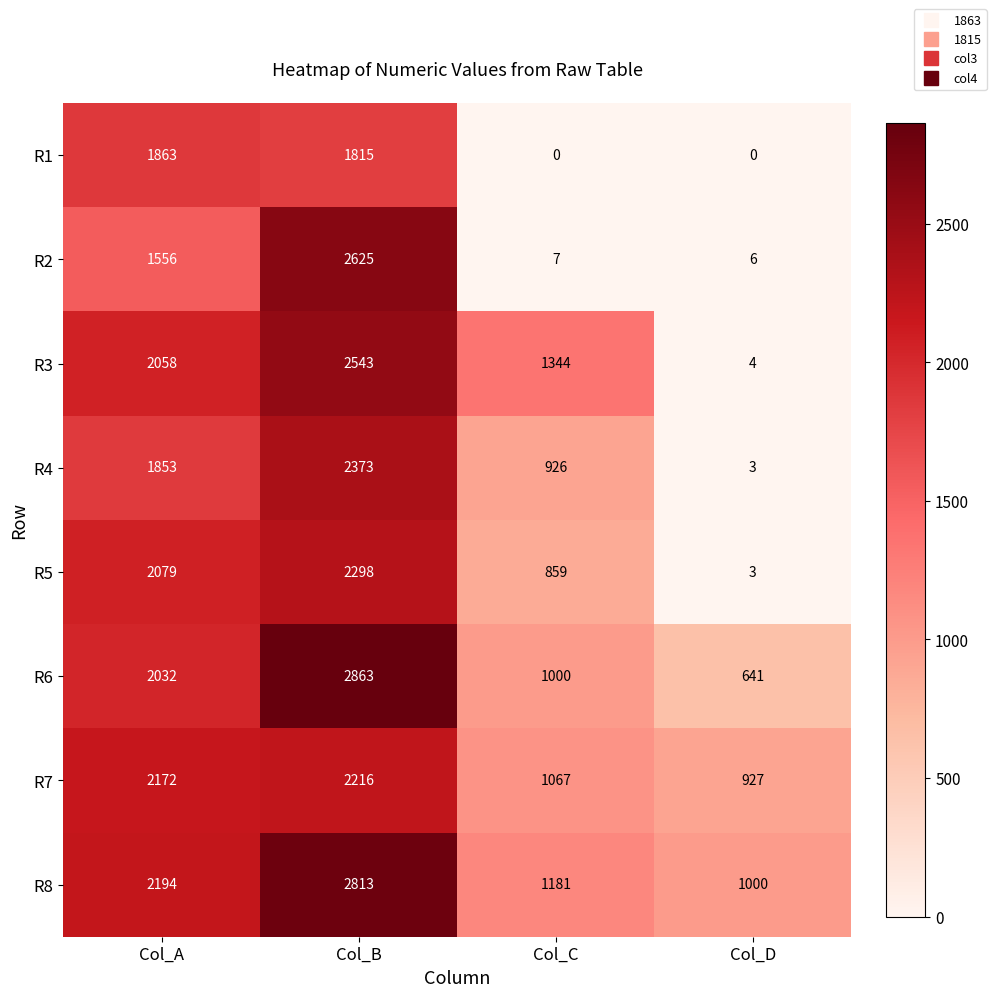

At how many categories does at least one series exceed 1041?

3